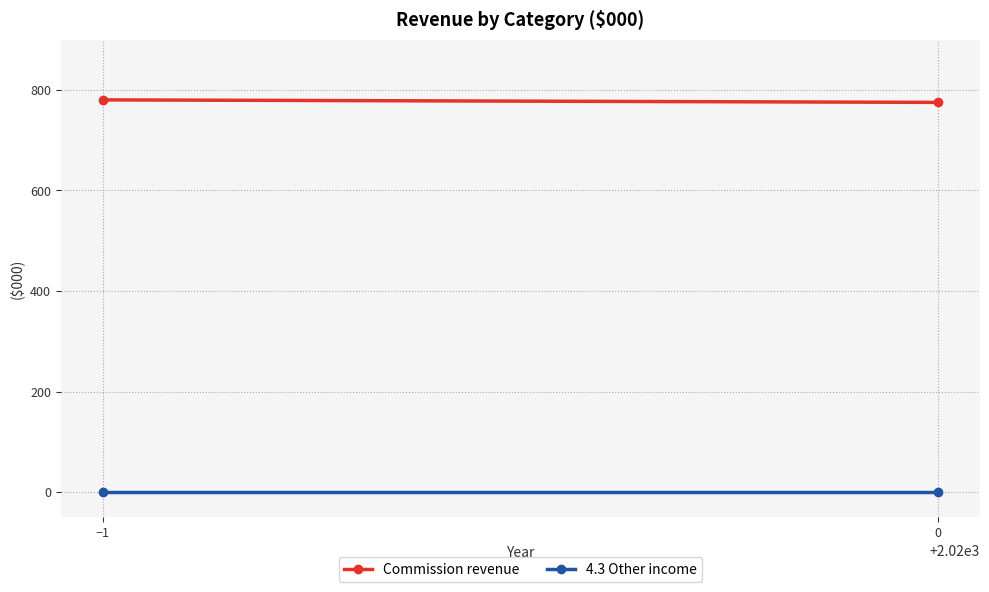

Which series has the widest spread of values?

Commission revenue